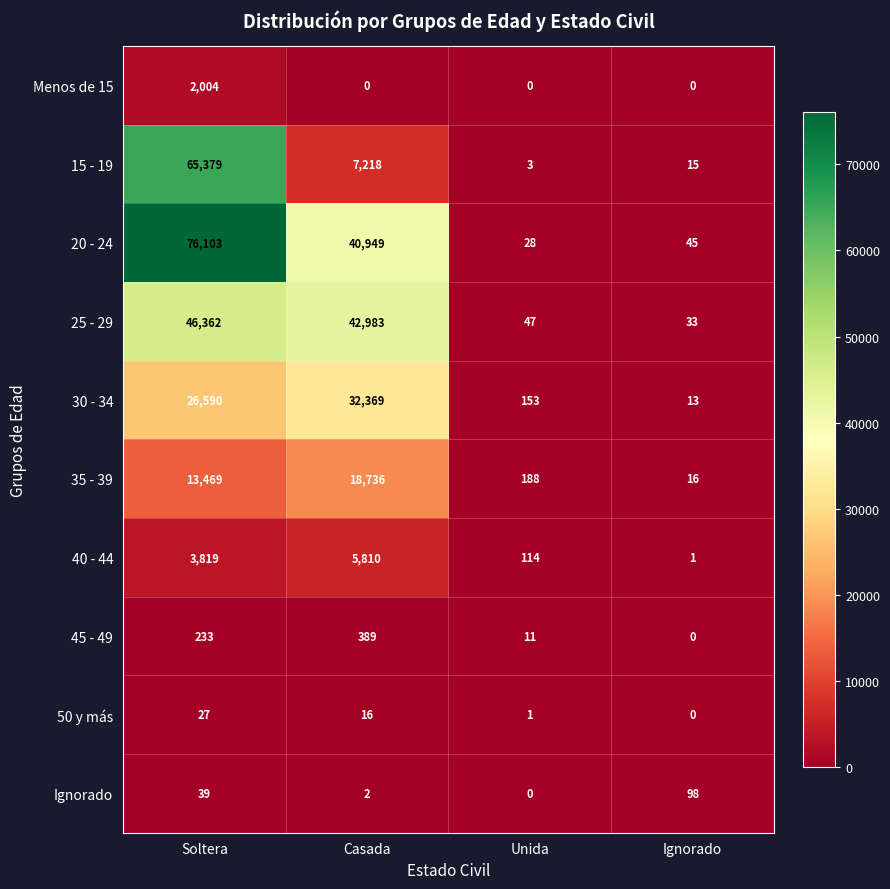

Between Soltera and Unida, which series saw the biggest shift?

20 - 24